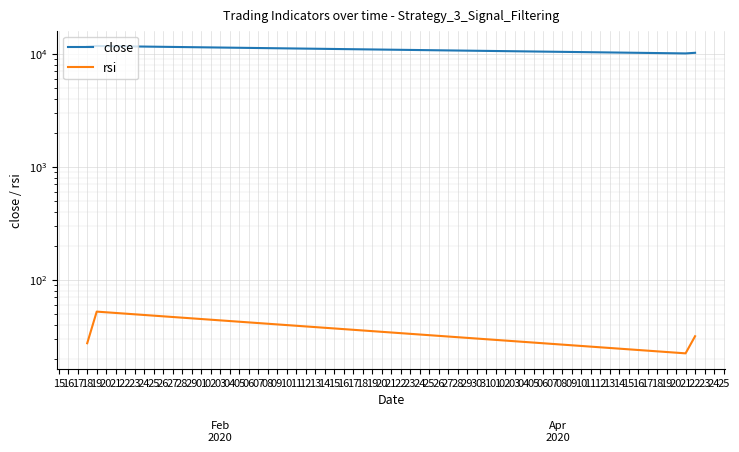

Is the value of close at 21 greater than the value of rsi at 18?

Yes